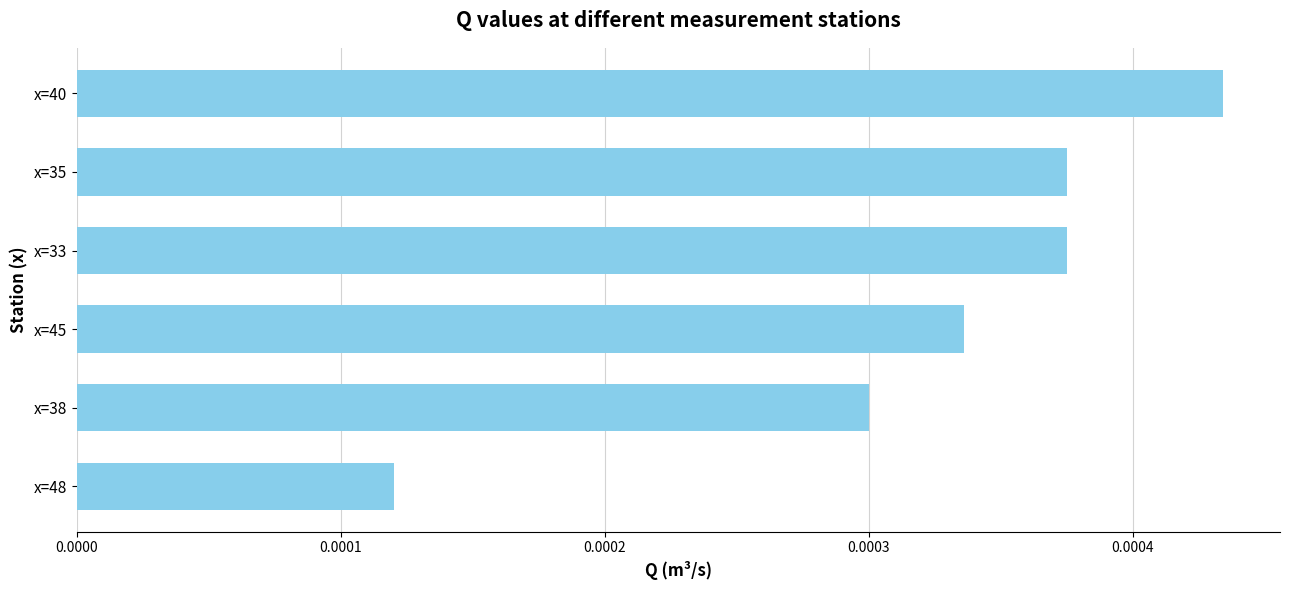

Count the values in the range 0 to 1.

6